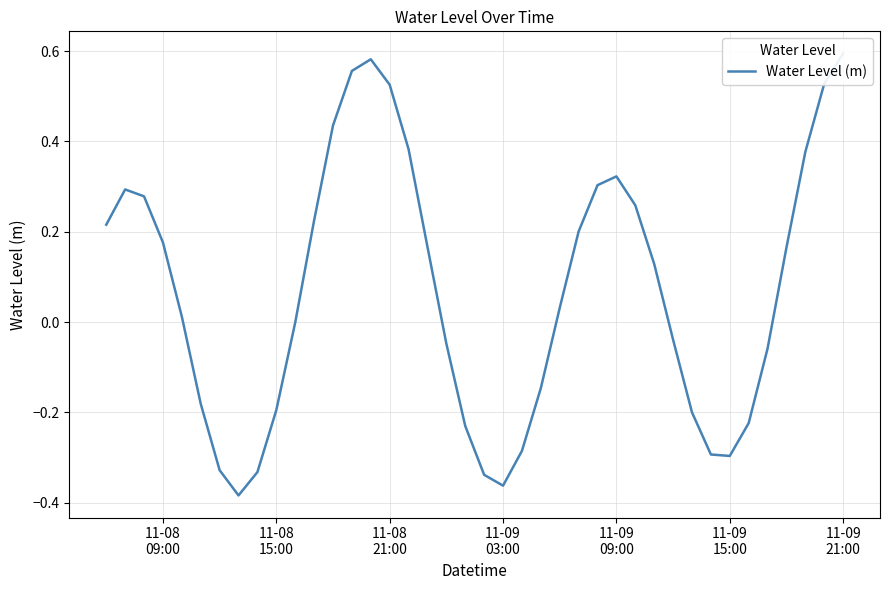

What is the average value?

0.1